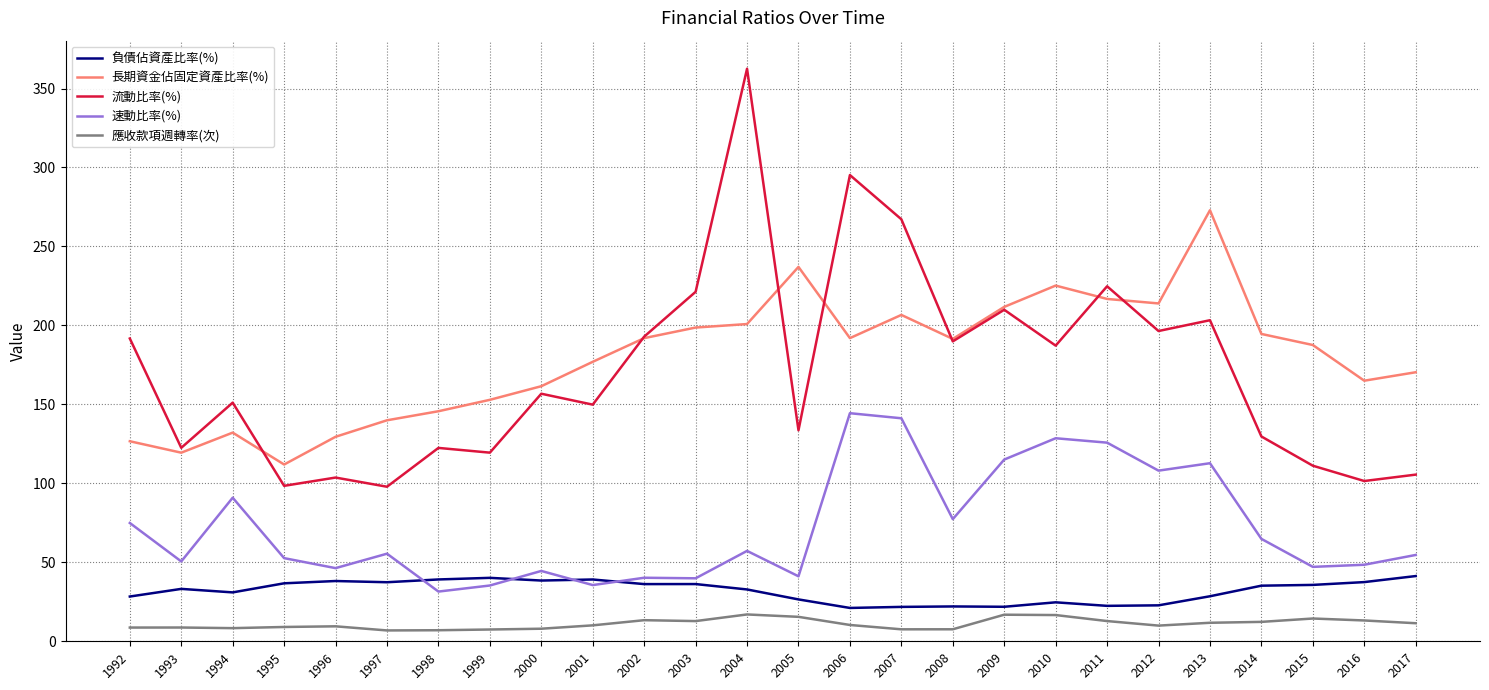

What is the difference between the highest and lowest values at 1994?

142.8